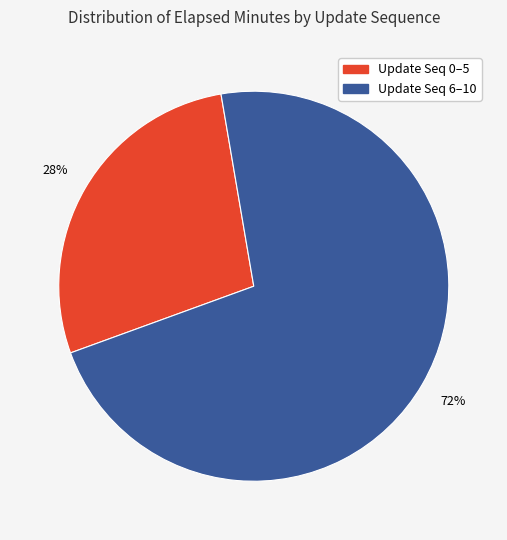

To the nearest percent, what is the difference between the largest and smallest slice percentages?

44%